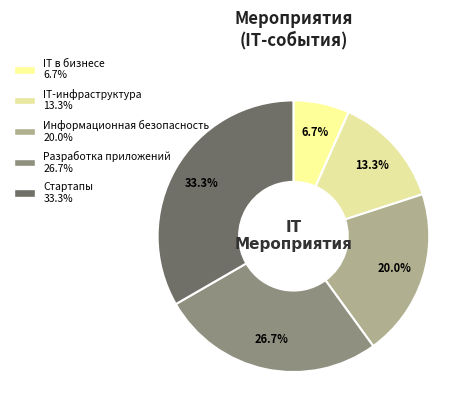

Is it true that Стартапы is 33% of the pie?

True